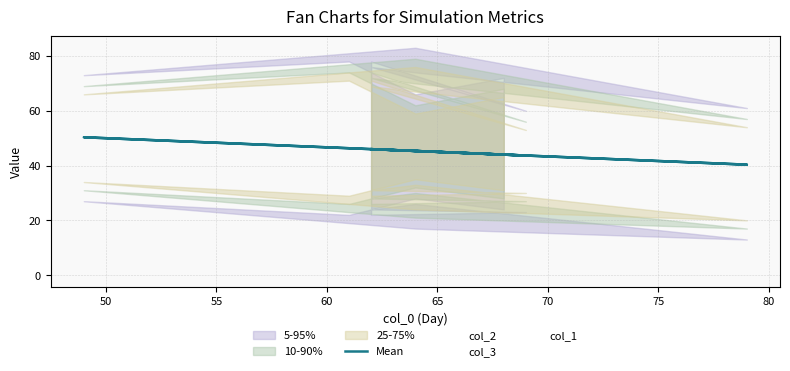

The value at 9 is 30.5. True or false?

False